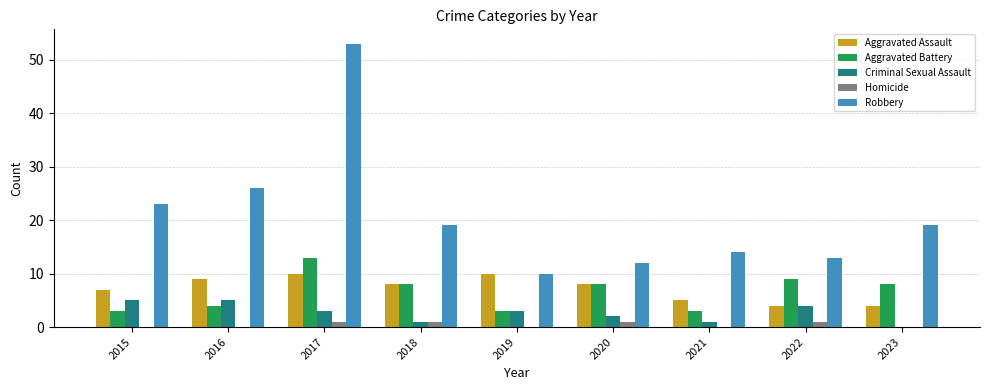

What value does the Criminal Sexual Assault series have at 2021?

1